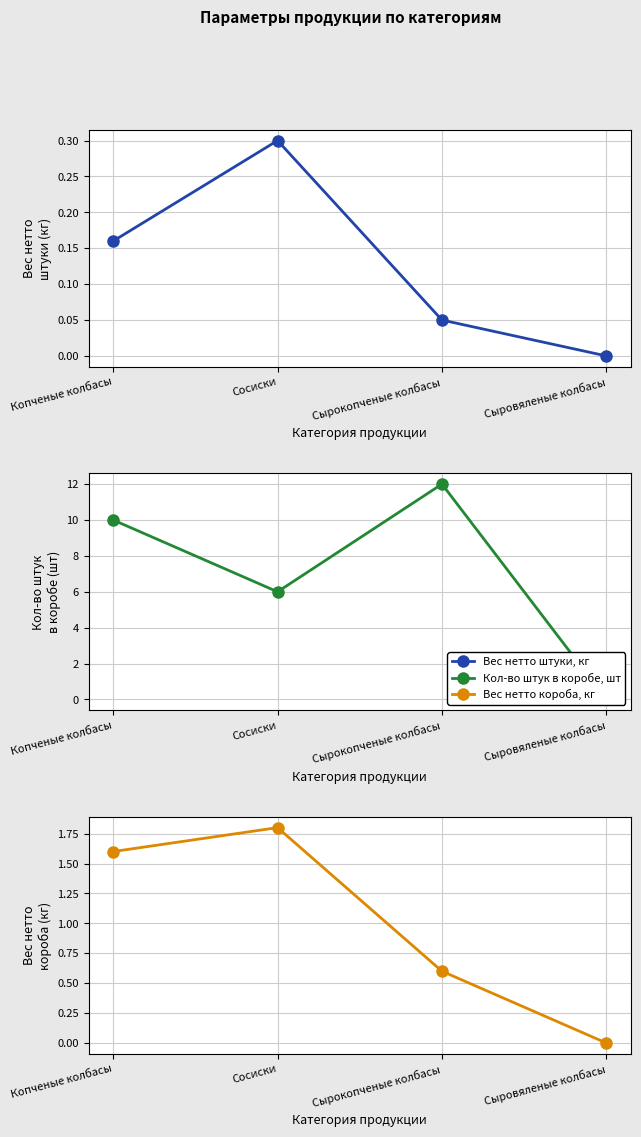

Which has a higher value, Сосиски or Сырокопченые колбасы?

Сосиски